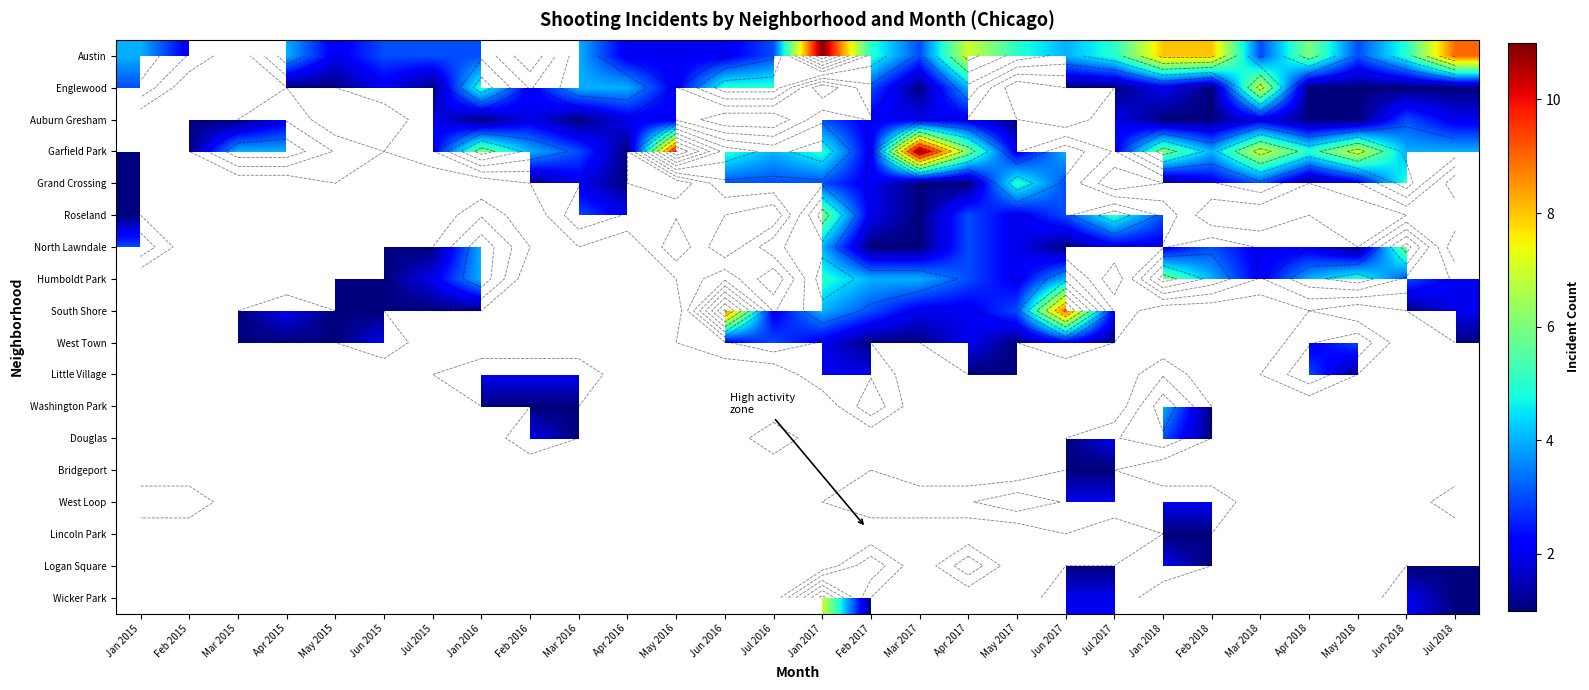

Rank the series by their maximum value, from lowest to highest.

West Loop, Grand Crossing, Englewood, Auburn Gresham, Roseland, North Lawndale, South Shore, Garfield Park, Austin, Humboldt Park, West Town, Little Village, Washington Park, Douglas, Bridgeport, Lincoln Park, Logan Square, Wicker Park